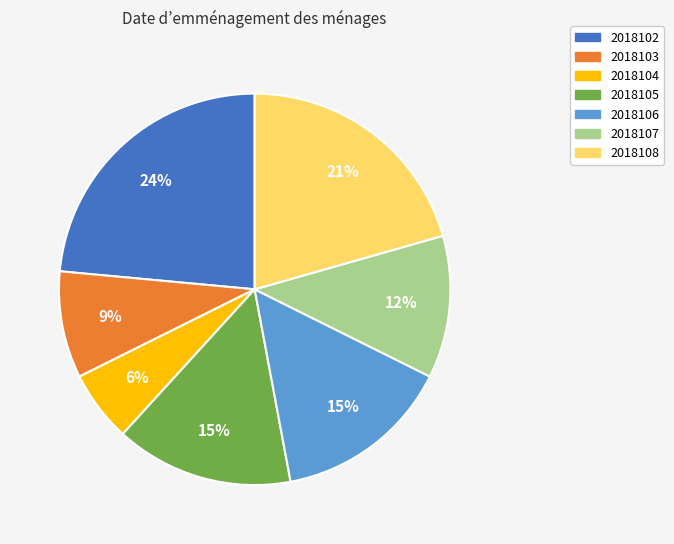

Which slice is the largest?

2018102